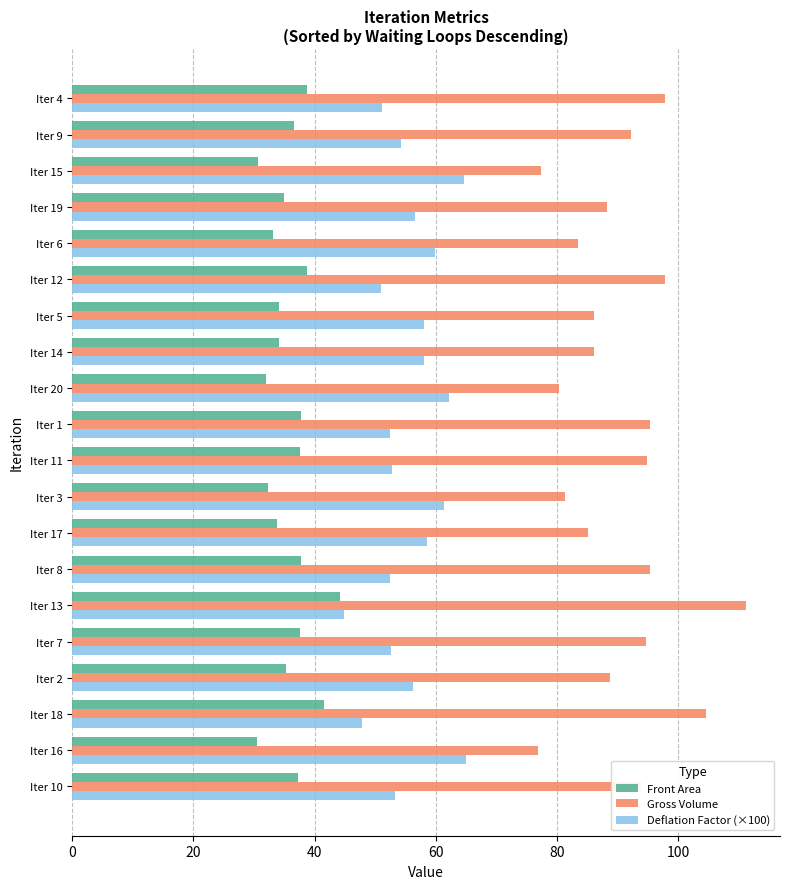

What is the difference between the highest and lowest values at Iter 16?

46.4